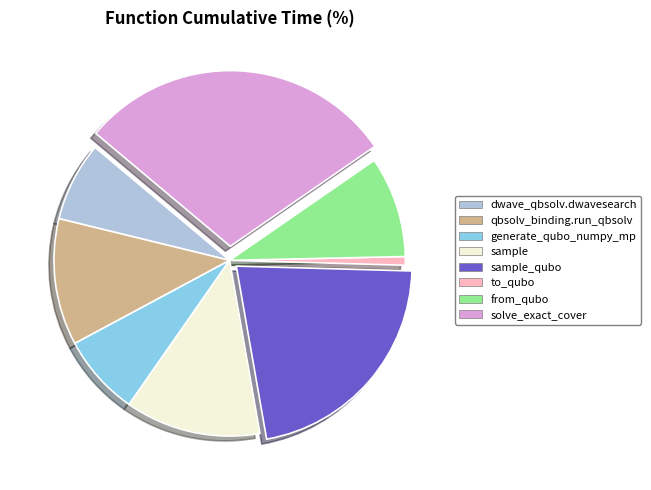

Is there a majority slice in this chart?

No